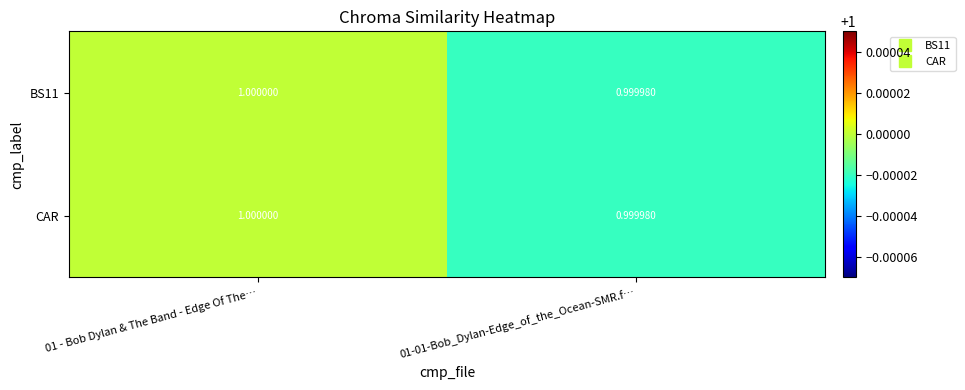

Is the value of CAR at 01-01-Bob_Dylan-Edge_of_the_Ocean-SMR.f… greater than the value of BS11 at 01 - Bob Dylan & The Band - Edge Of The…?

No